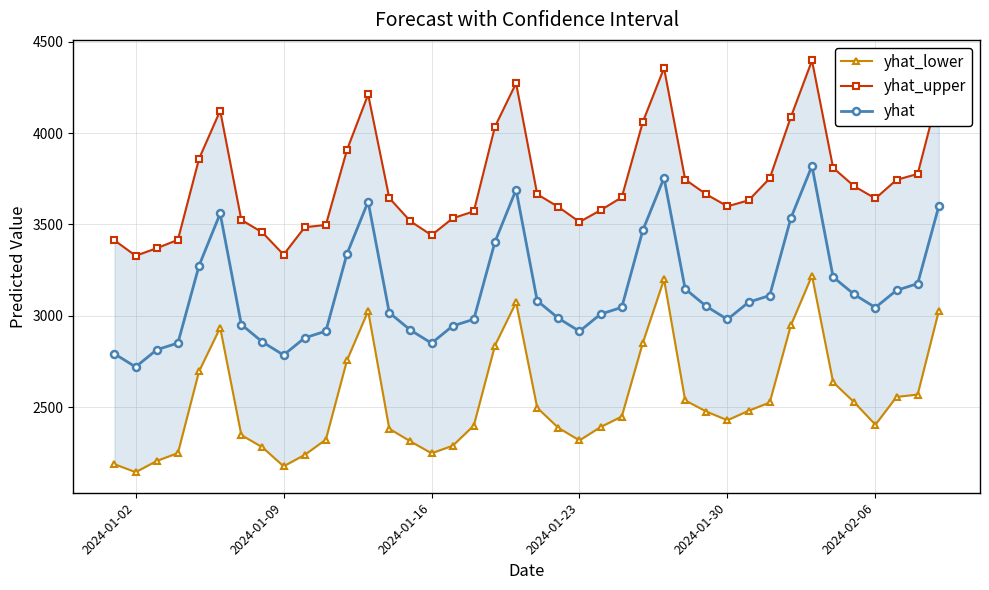

Does the chart display data point markers on the line(s)?

Yes